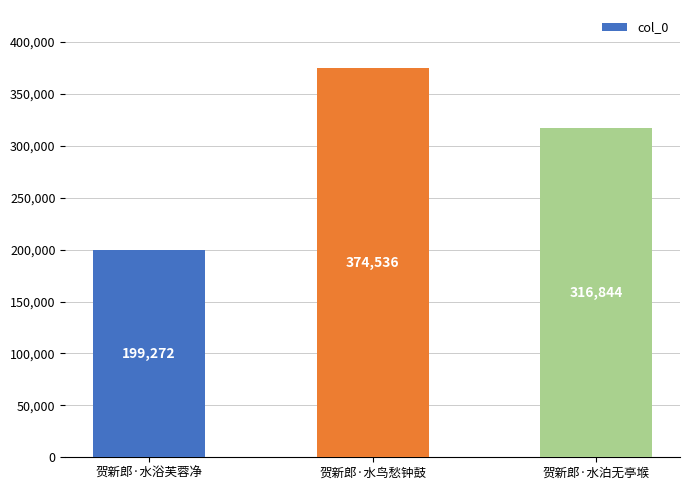

Approximately how many times larger is the value at 贺新郎·水泊无亭堠 compared to 贺新郎·水鸟愁钟鼓?

0.8